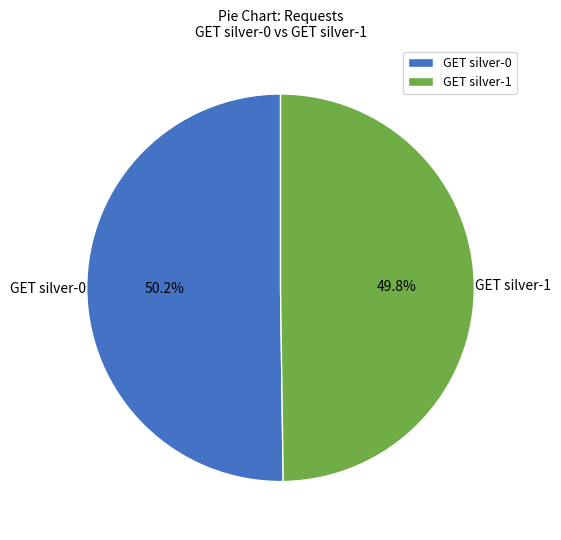

What is the ratio of the value at GET silver-1 to the value at GET silver-0?

1.0